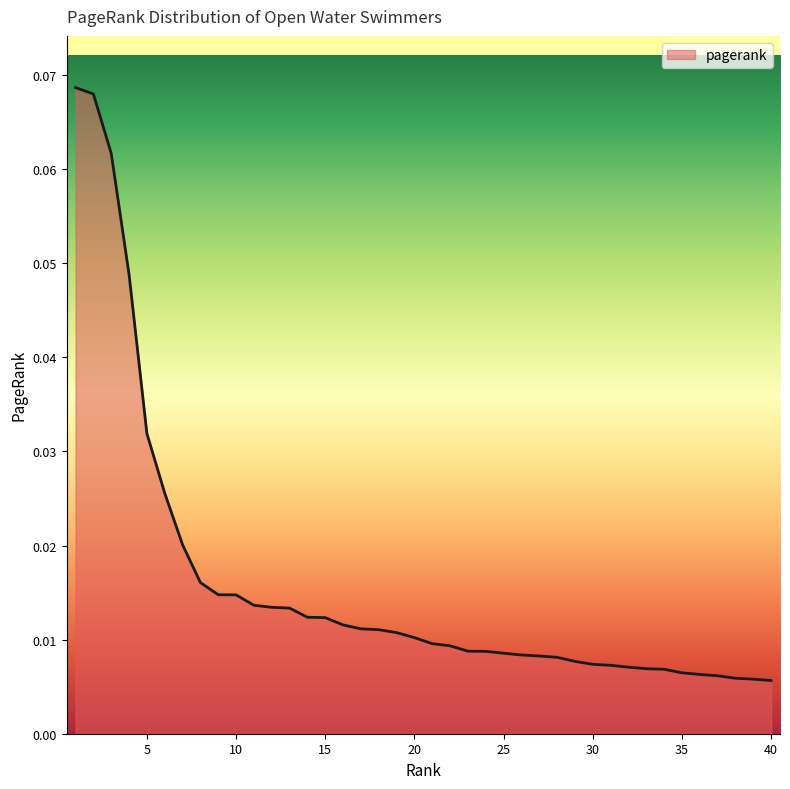

Reading right to left, list all the values displayed in this chart.

40=0.0	39=0.0	38=0.0	37=0.0	36=0.0	35=0.0	34=0.0	33=0.0	32=0.0	31=0.0	30=0.0	29=0.0	28=0.0	27=0.0	26=0.0	25=0.0	24=0.0	23=0.0	22=0.0	21=0.0	20=0.0	19=0.0	18=0.0	17=0.0	16=0.0	15=0.0	14=0.0	13=0.0	12=0.0	11=0.0	10=0.0	9=0.0	8=0.0	7=0.0	6=0.0	5=0.0	4=0.0	3=0.1	2=0.1	1=0.1